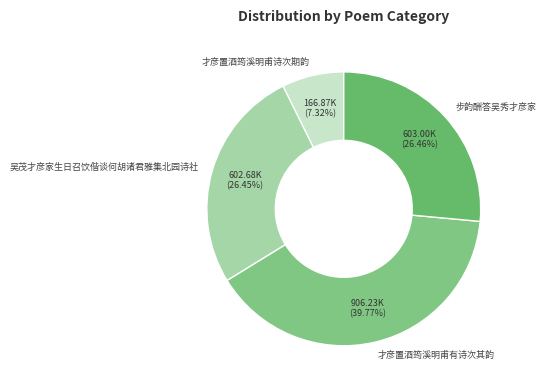

What is the largest slice in the pie chart?

才彦置酒筠溪明甫有诗次其韵